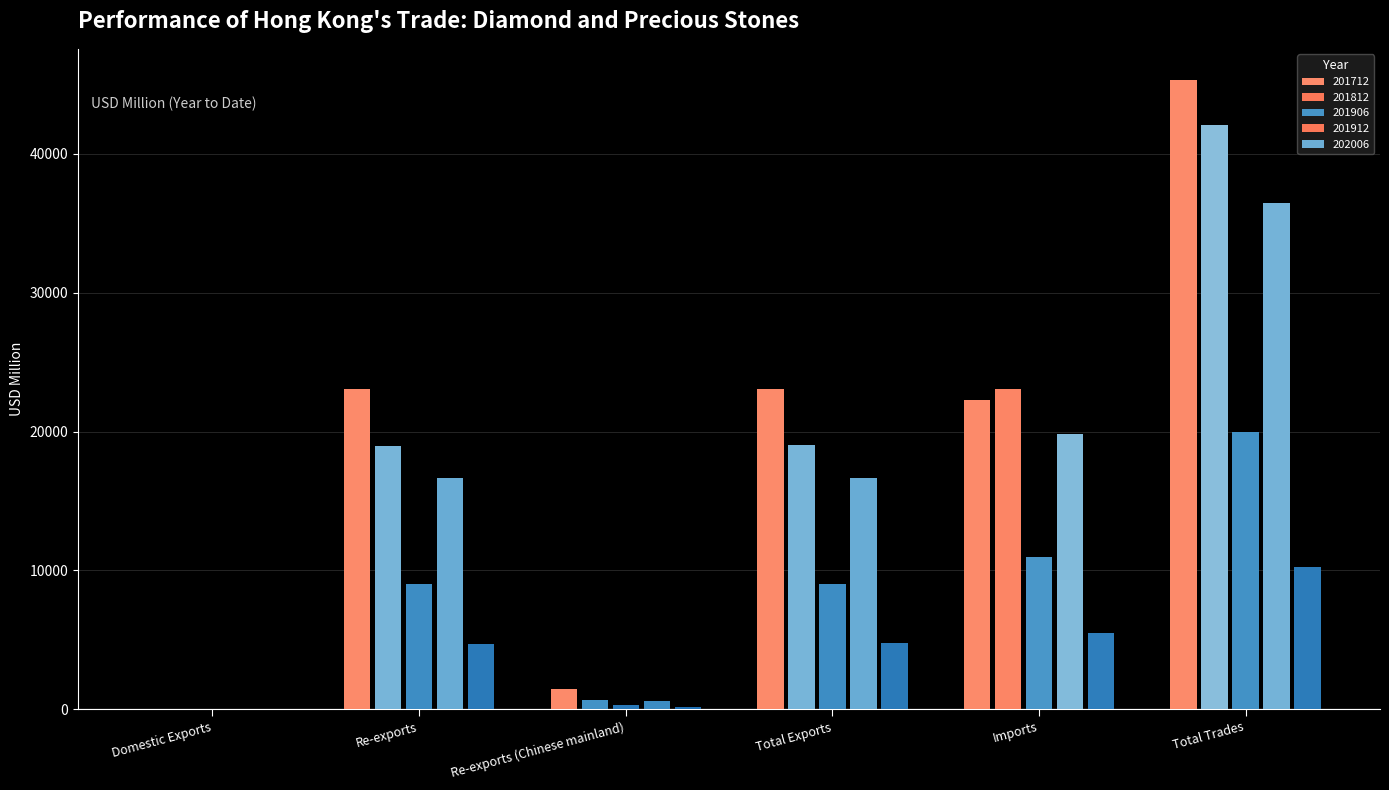

Are the bars grouped side by side (vs. stacked)?

Yes